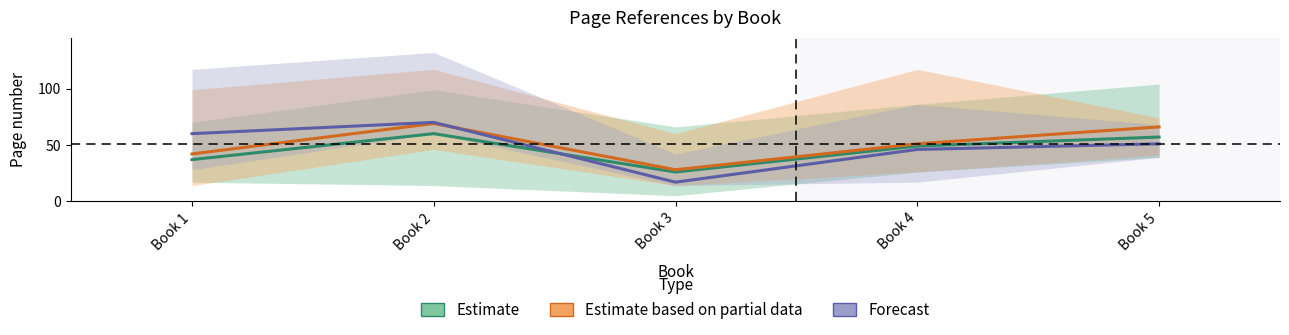

The value of Estimate at Book 2 is 21. True or false?

False